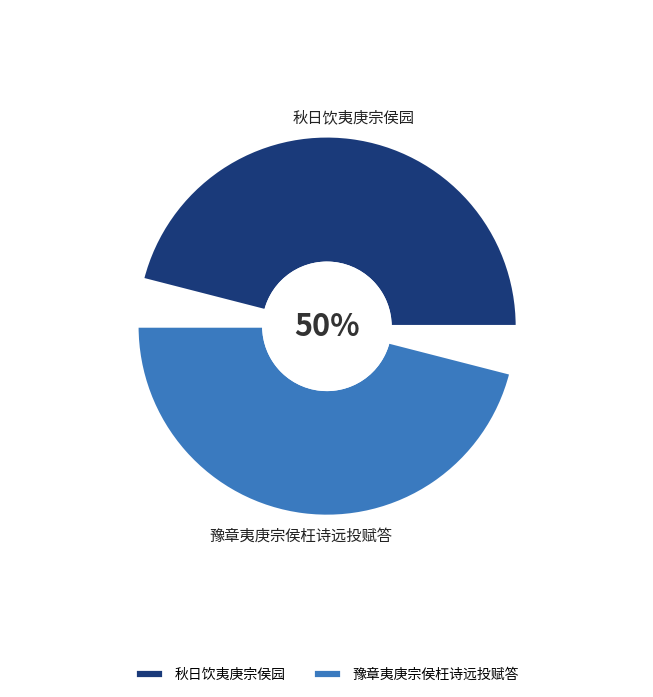

How many slices are in this pie chart?

2